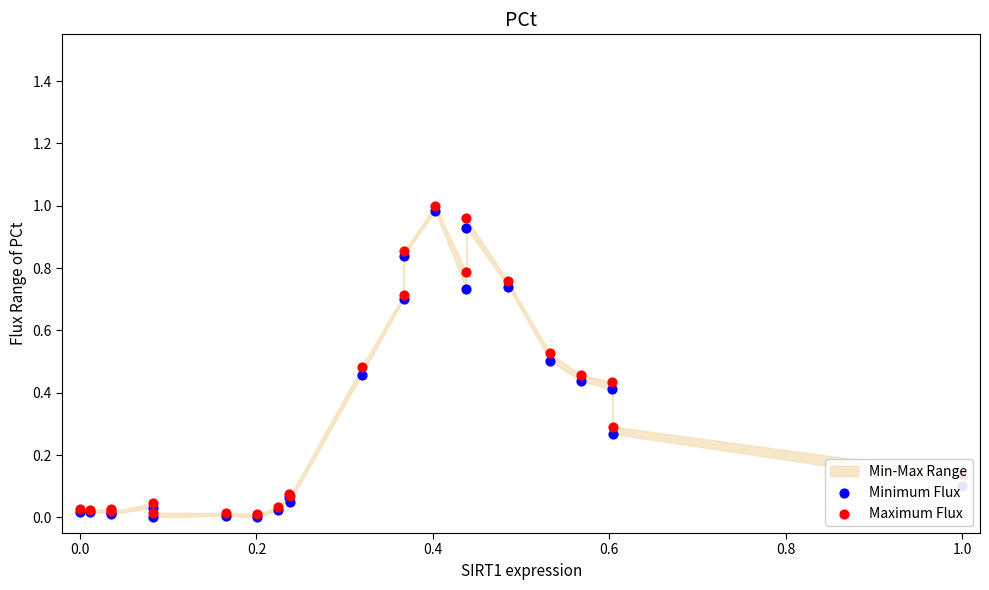

At how many categories does at least one series exceed 0?

23